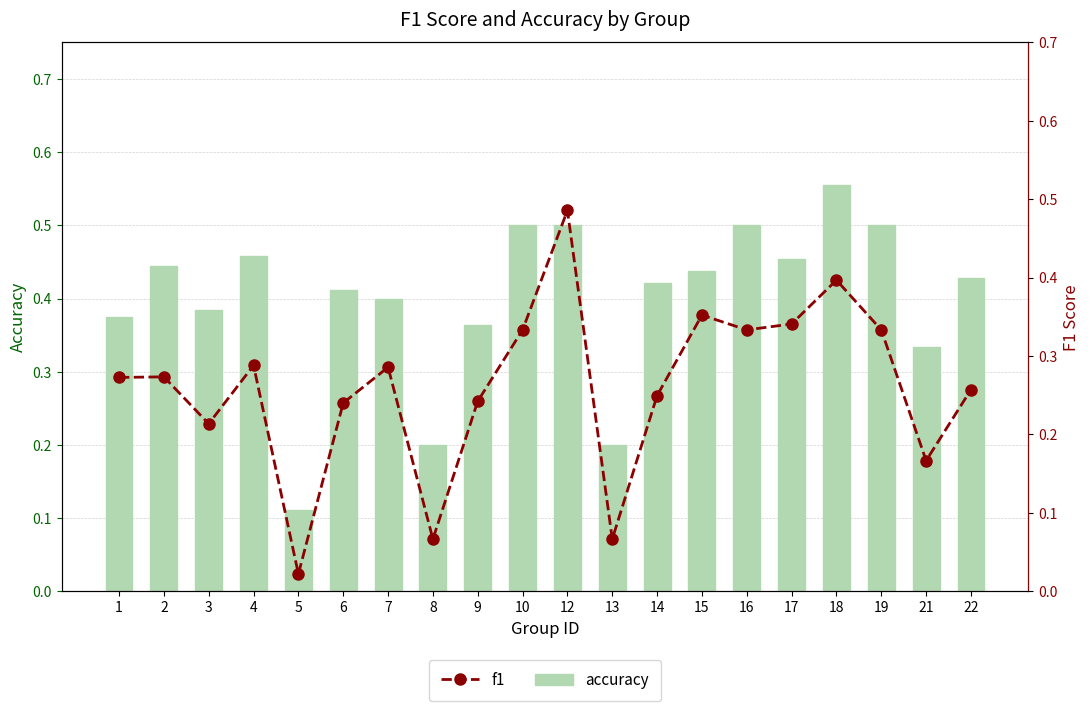

Is it true that f1 equals 0.5 at 2?

False